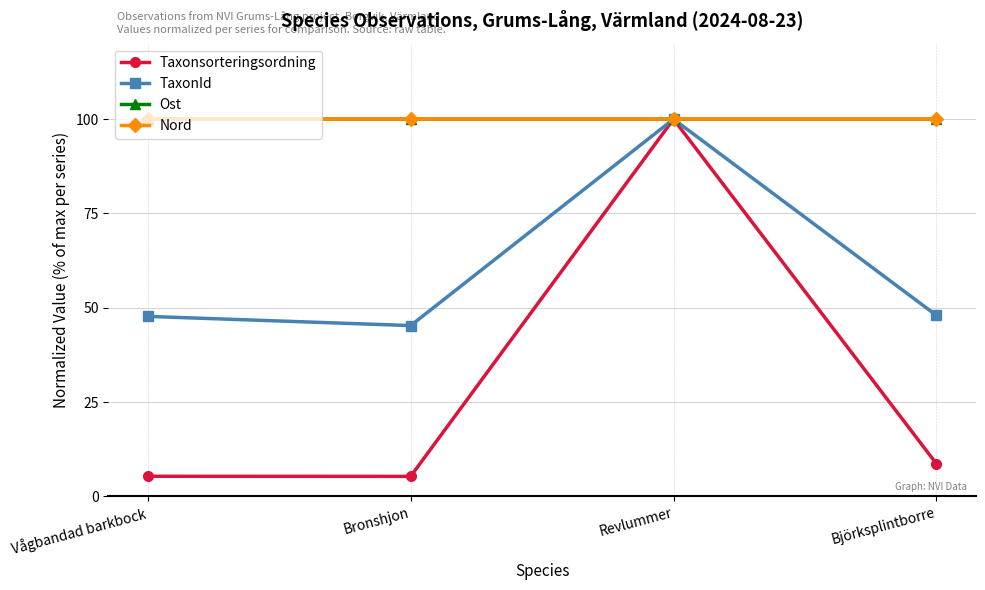

How many times do Taxonsorteringsordning and Ost cross each other?

2